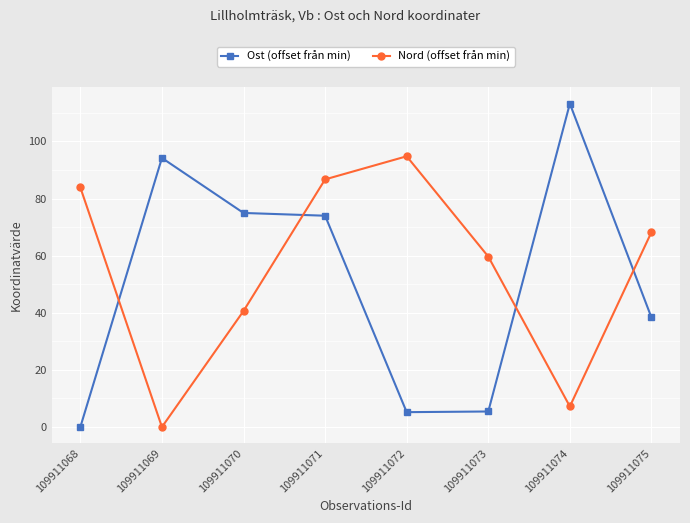

Count the number of data series in this chart.

2